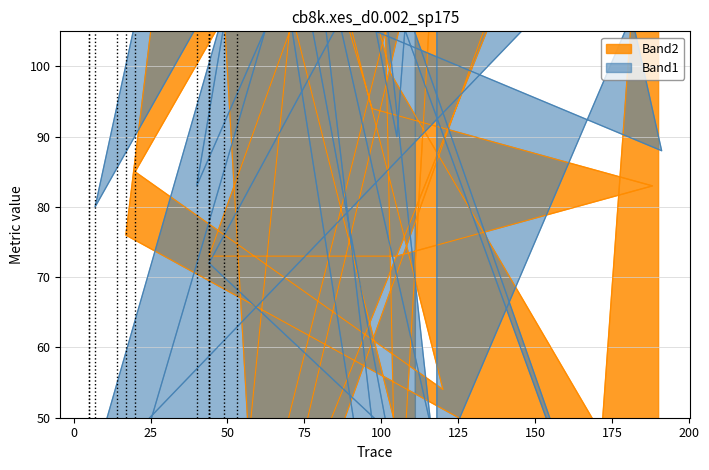

What is the highest value of the Band2 series?

230